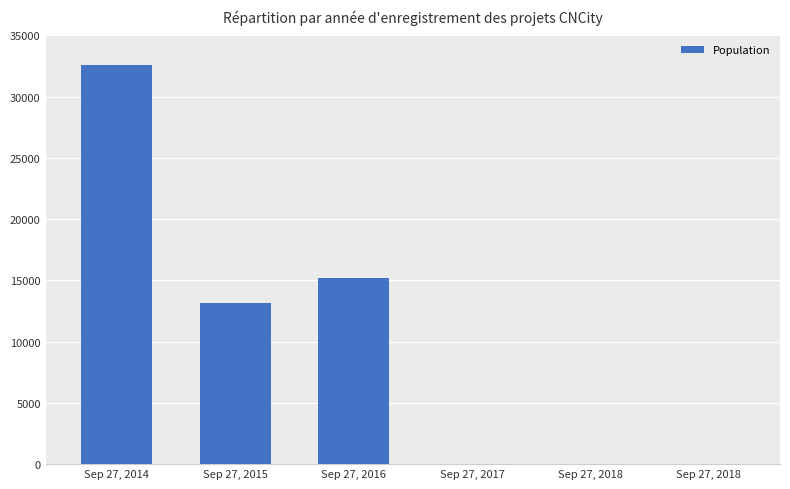

The value at Sep 27, 2016 is 15190. True or false?

True